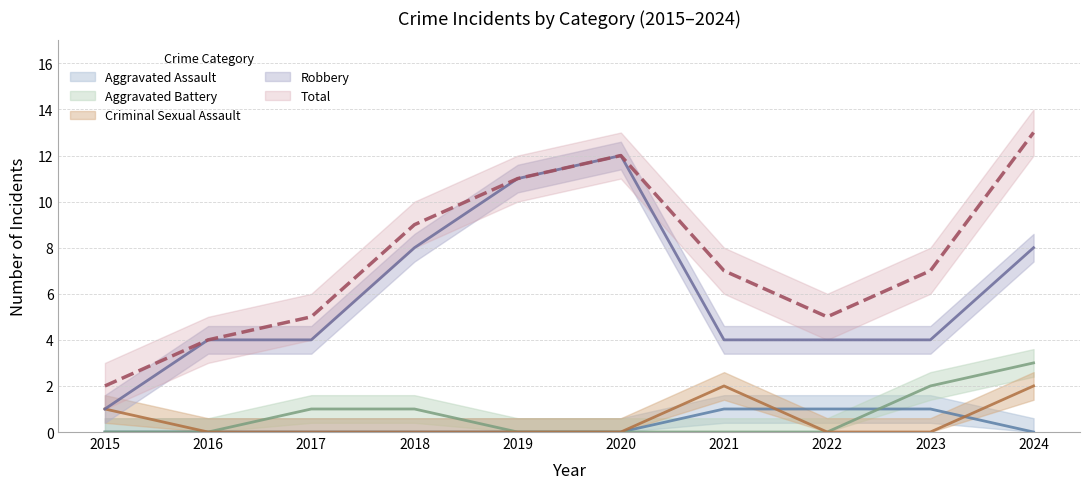

At which category is the sum across all series the highest?

2024